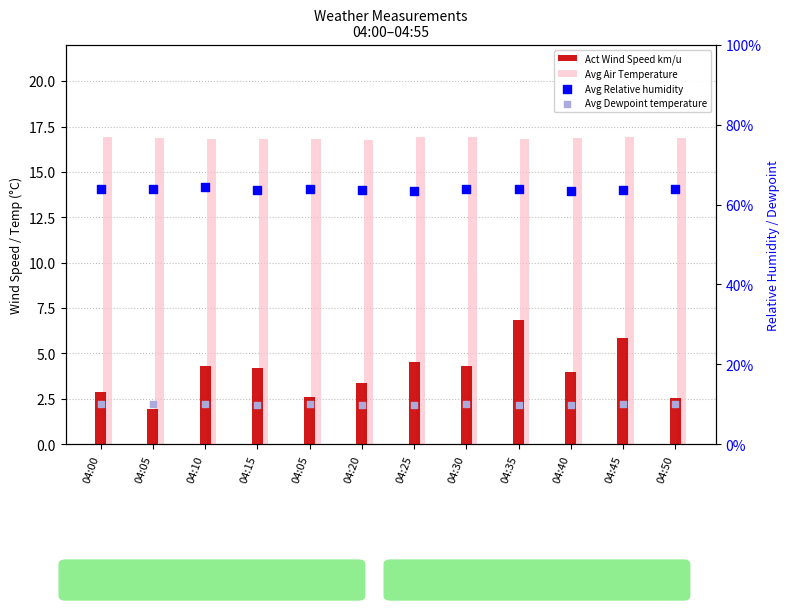

At which category is the sum across all series the highest?

04:35